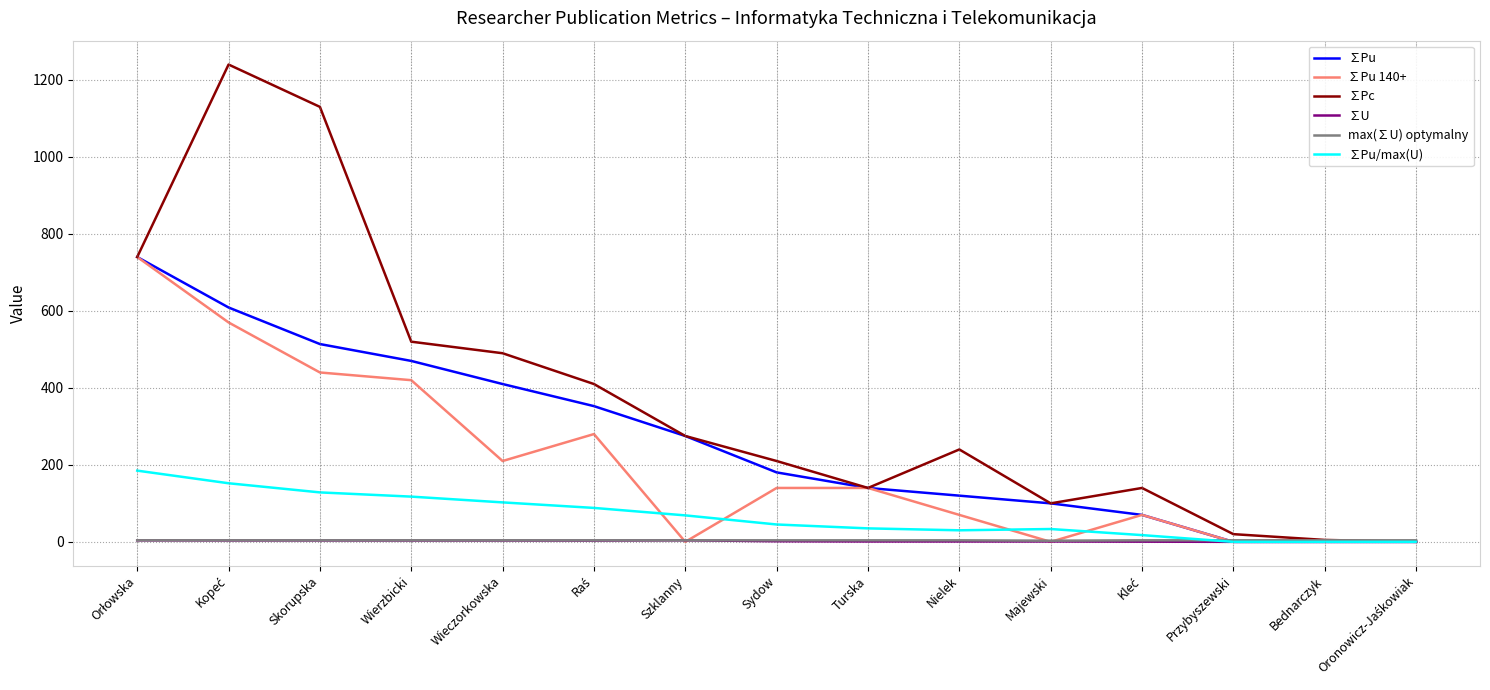

What is the maximum value shown in the chart?

1240.0